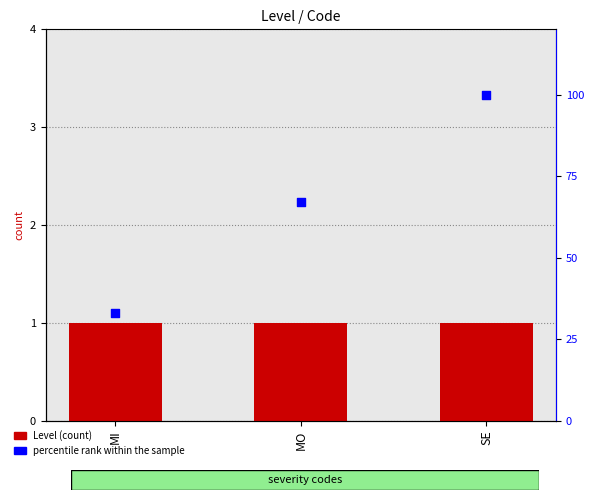

Which series has the largest total across all categories?

percentile rank within the sample